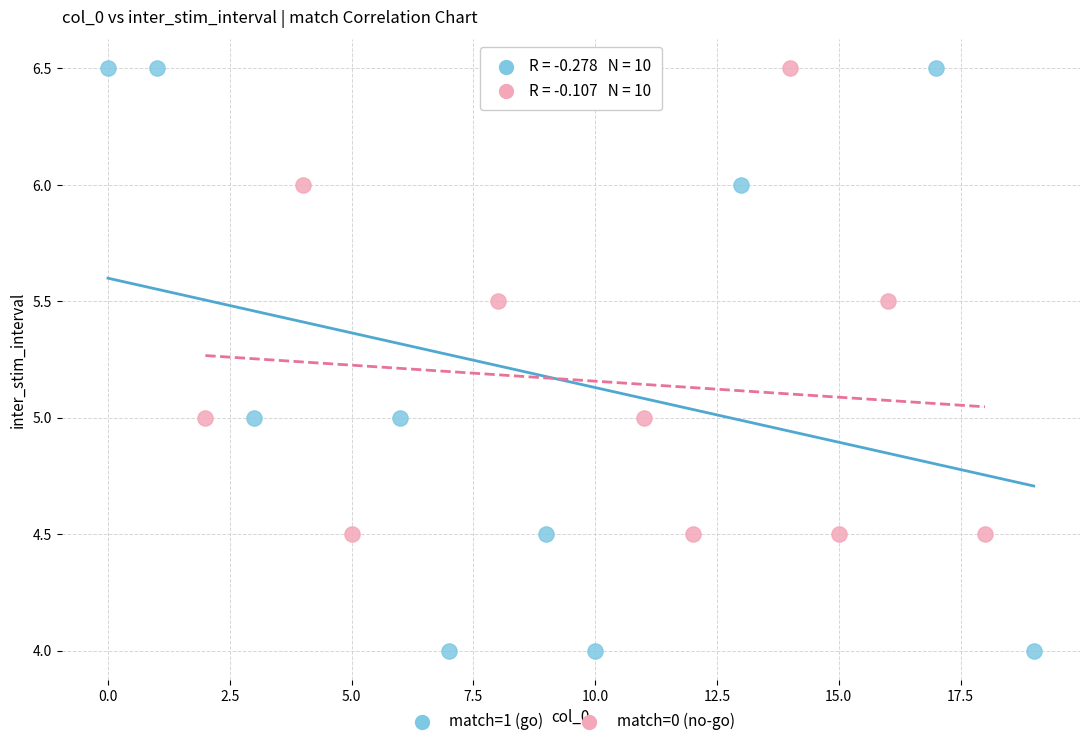

Which series has the largest Y range (max minus min)?

match=1 (go)